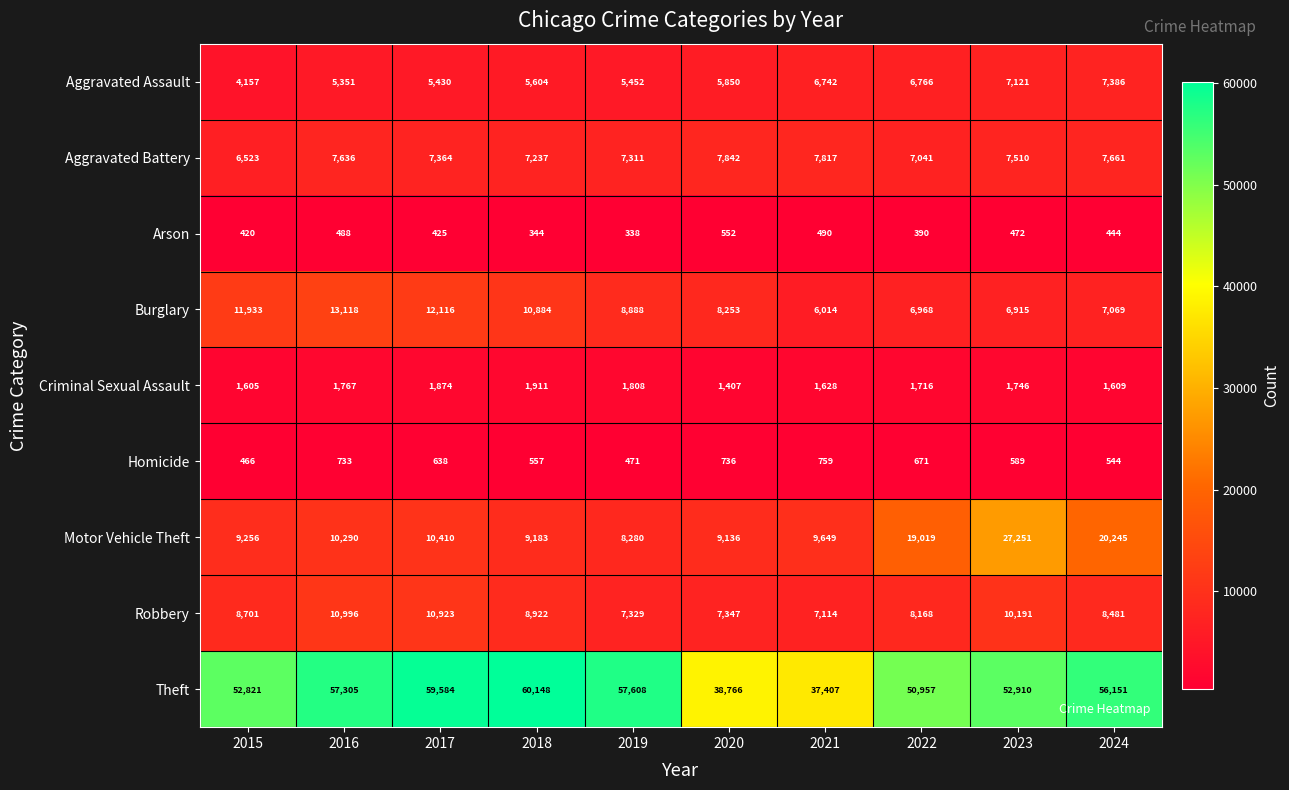

The value of Aggravated Assault at 2023 is 10040. True or false?

False